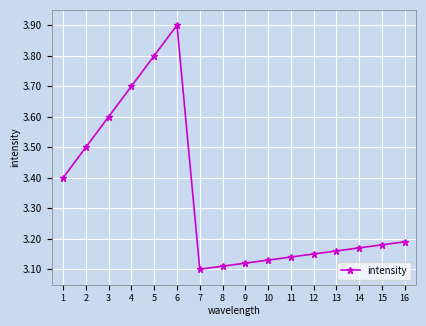

At which label is the value closest to 3?

7